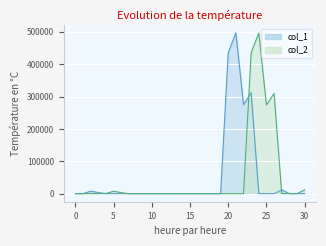

Is the value of col_1 at 16 greater than the value of col_2 at 15?

No